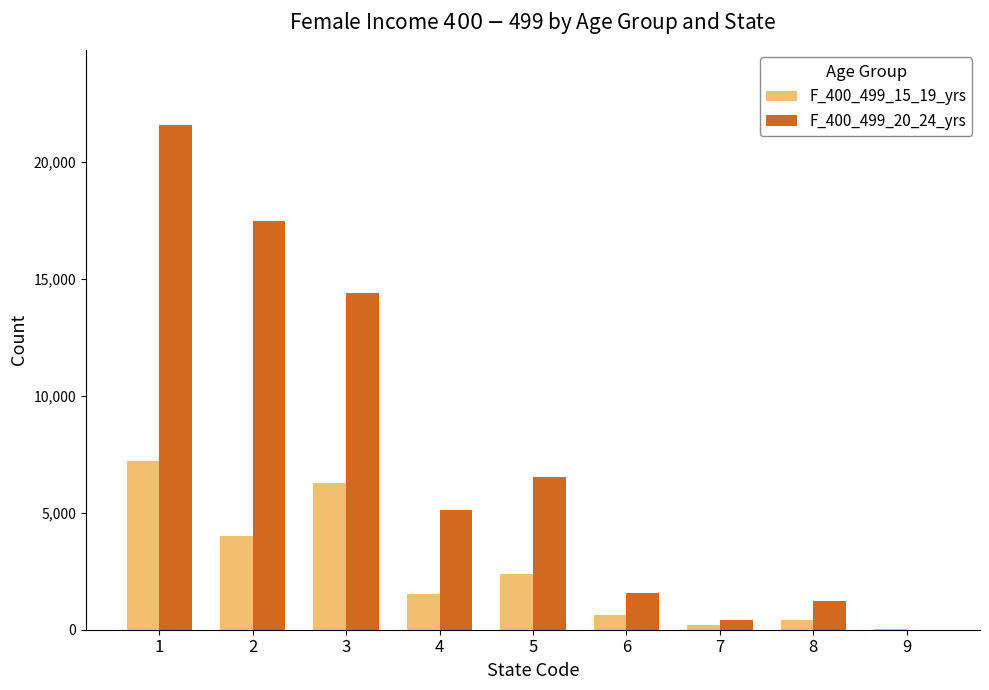

Is the value of F_400_499_15_19_yrs at 4 greater than the value of F_400_499_20_24_yrs at 4?

No